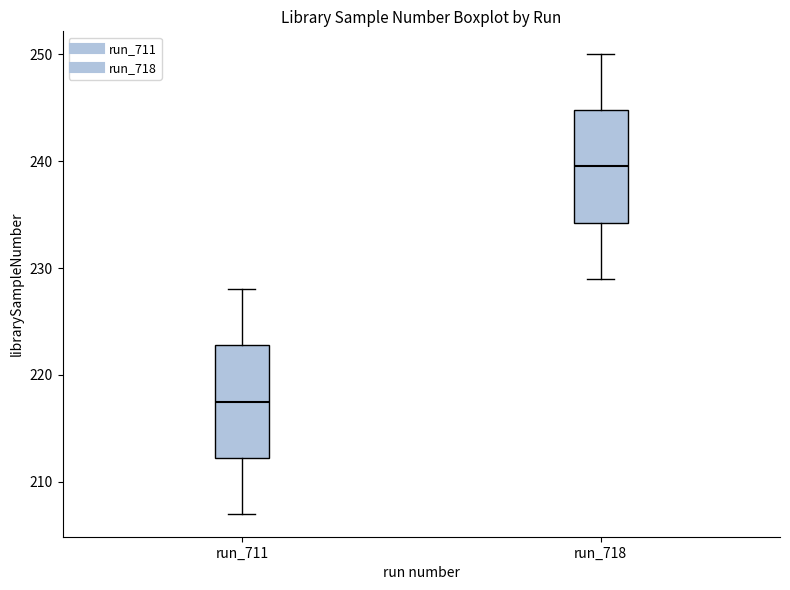

Which box's median line is the lowest?

run_711